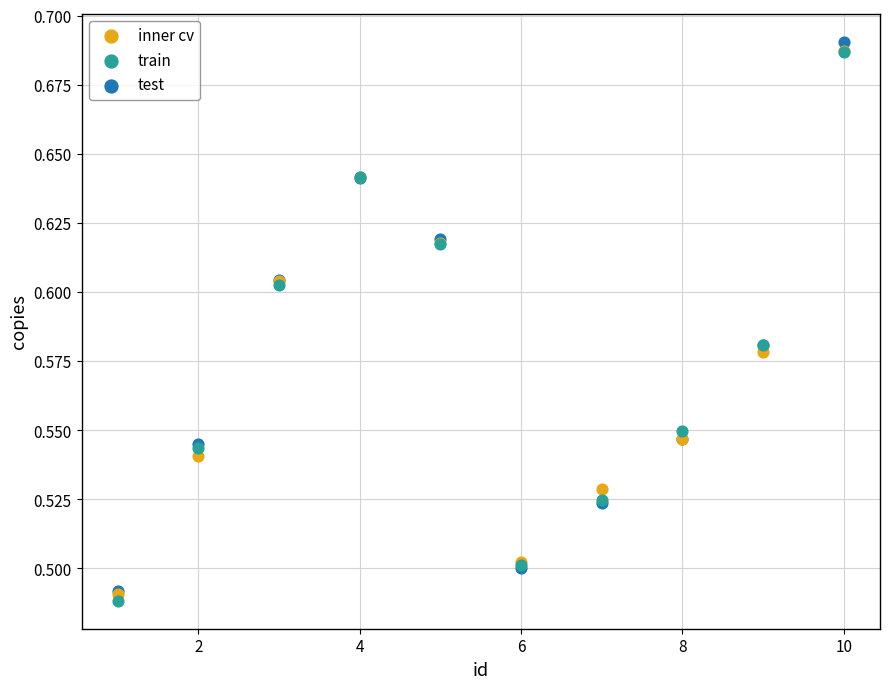

Which series contains the highest Y value?

test